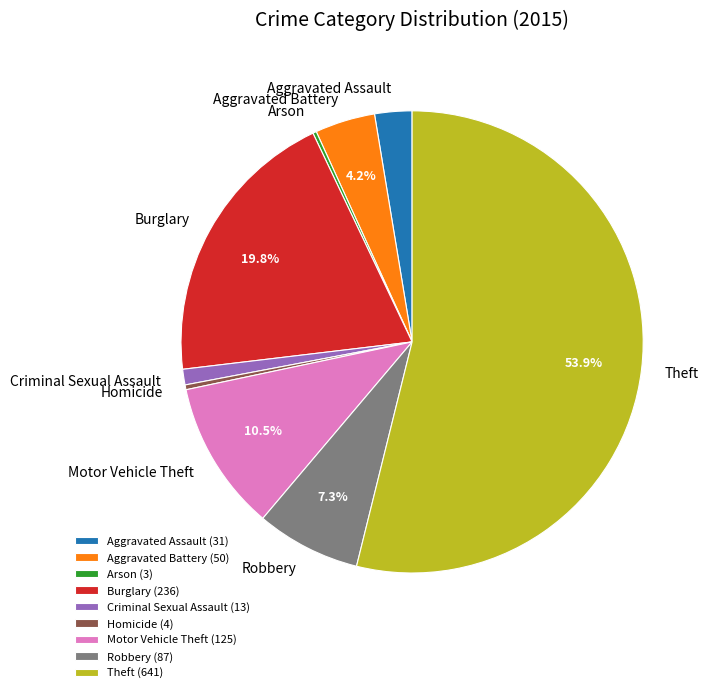

What is the majority slice?

Theft